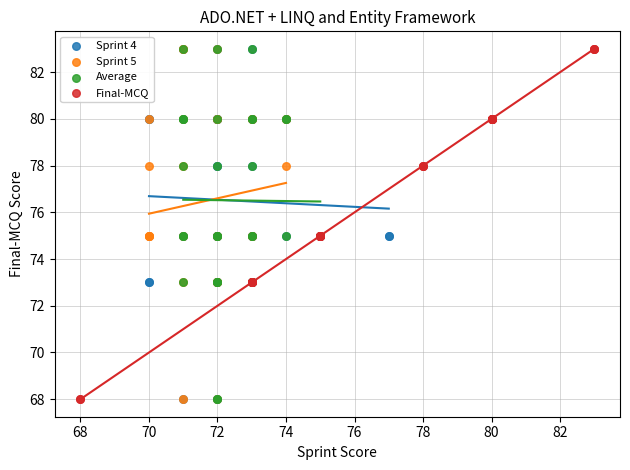

What are all the series names shown in the legend?

Sprint 4, Sprint 5, Average, Final-MCQ